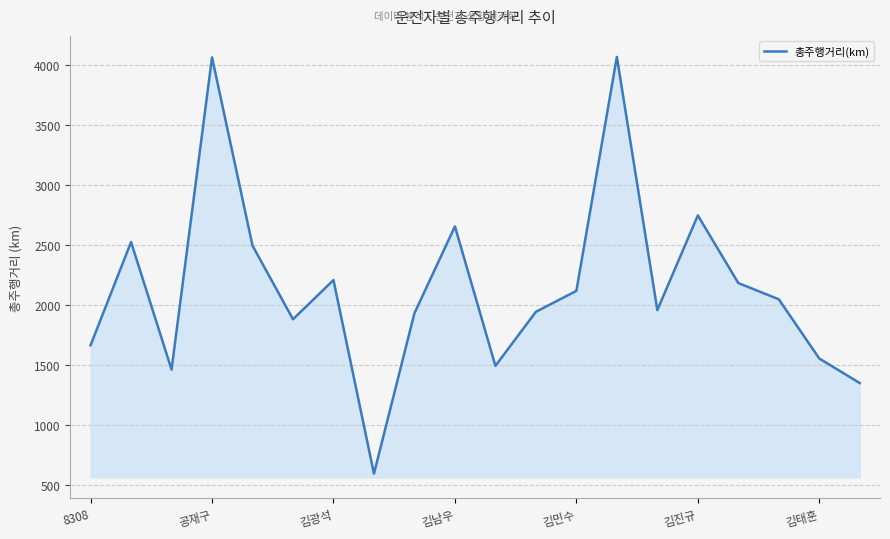

What is the difference between the maximum and minimum values?

3476.4